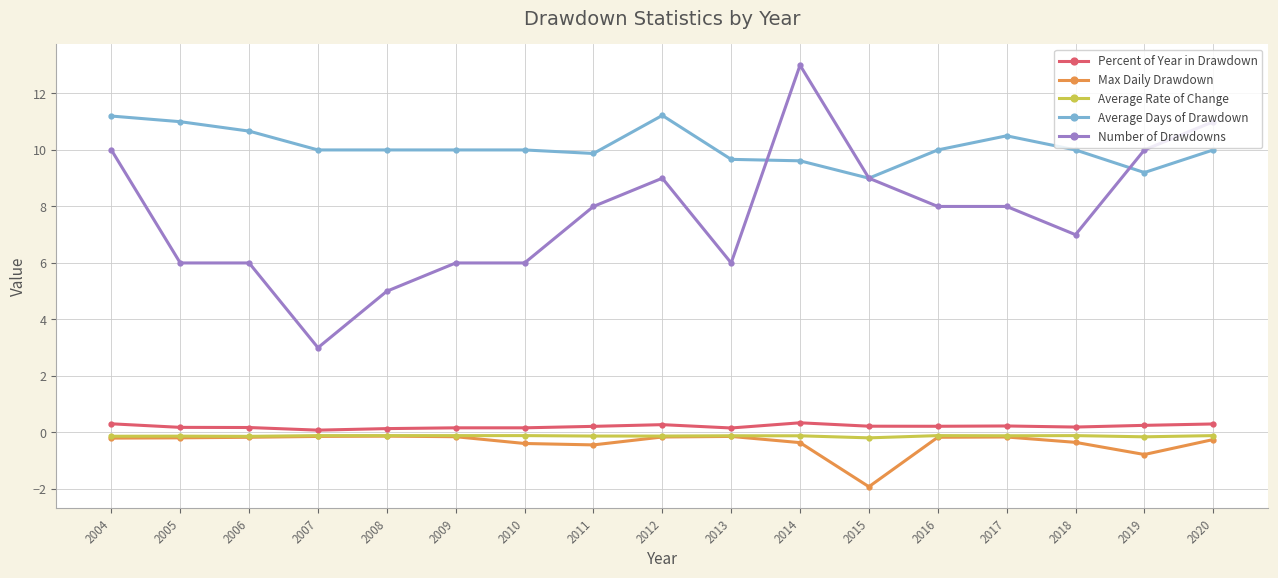

Which series has the largest total across all categories?

Average Days of Drawdown